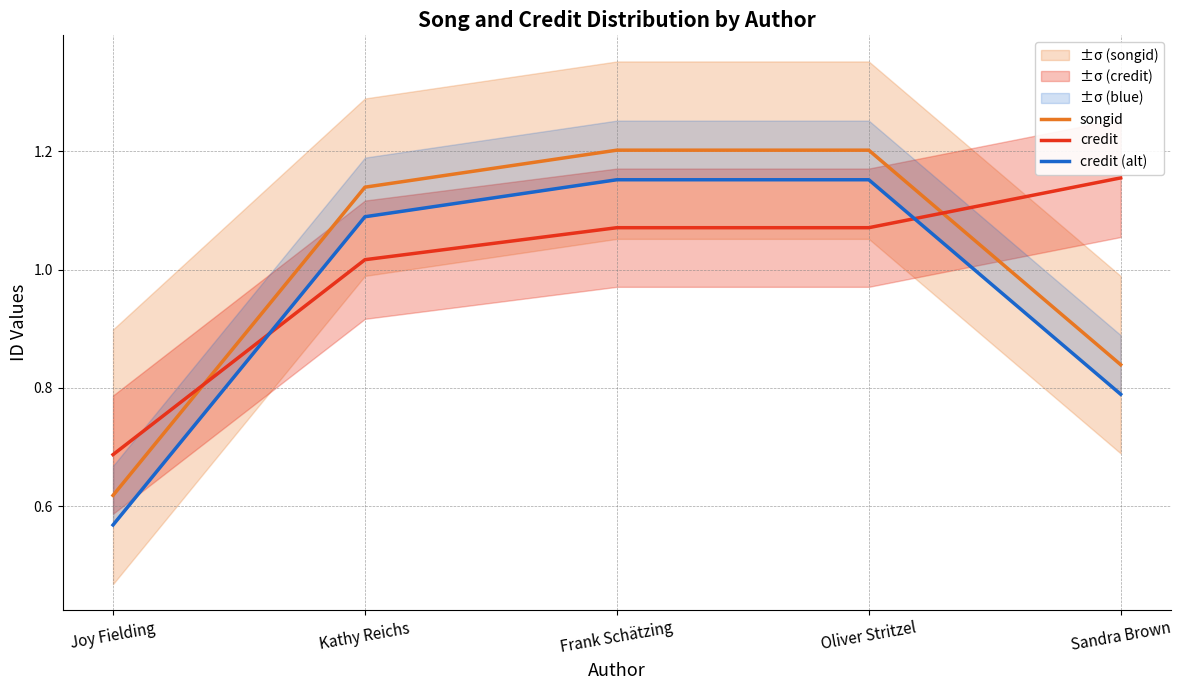

How many data points does each series have?

5